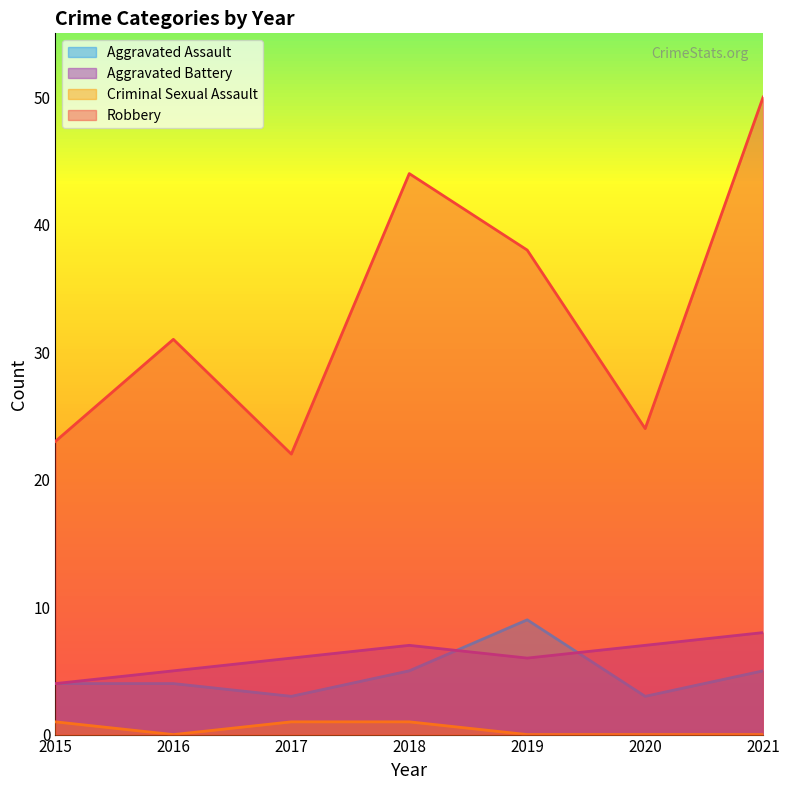

What are all the series names shown in the legend?

Aggravated Assault, Aggravated Battery, Criminal Sexual Assault, Robbery